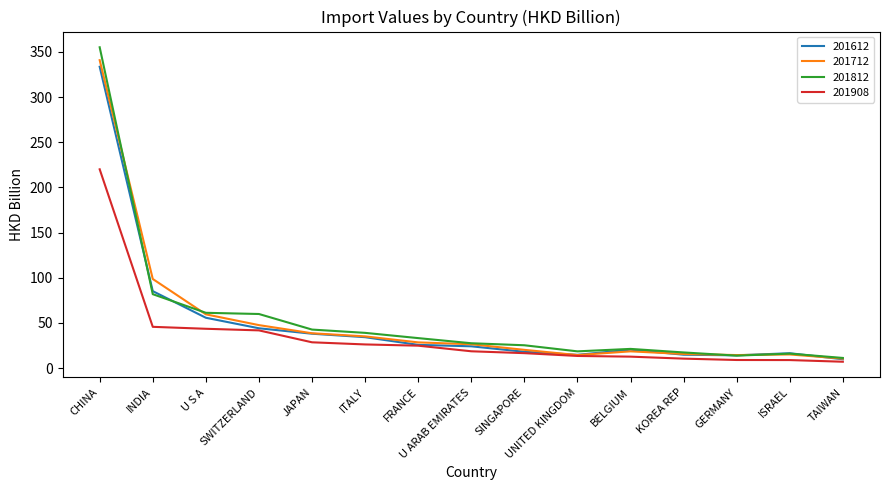

Which category has the highest value across all series?

CHINA